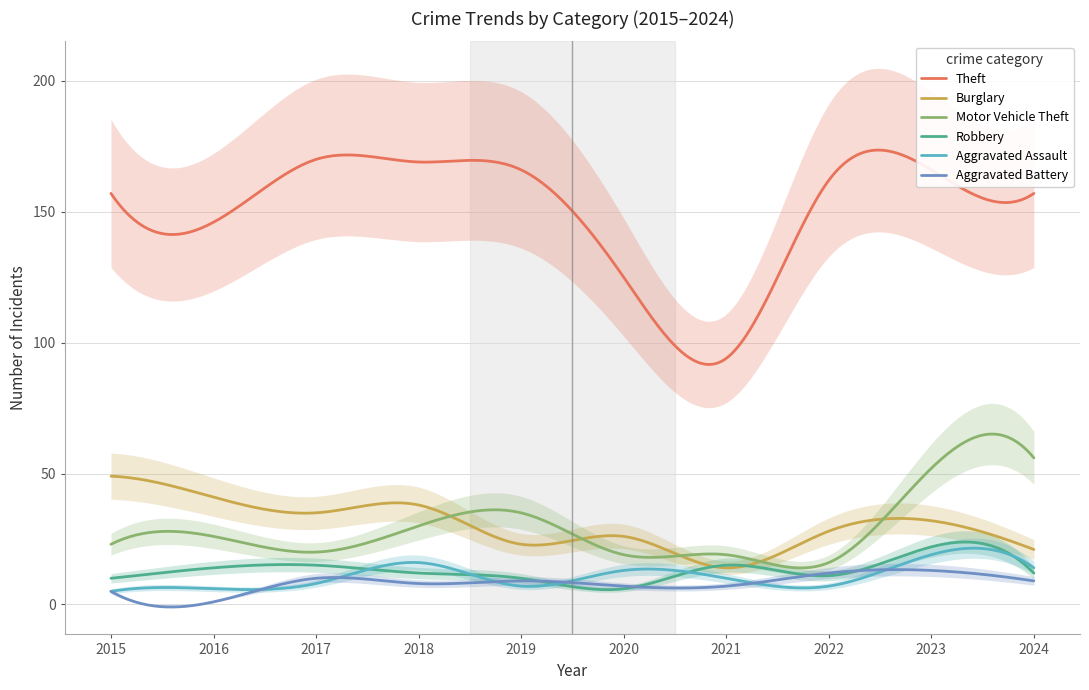

What is the difference between the second highest and second lowest values in the Robbery series?

18.2